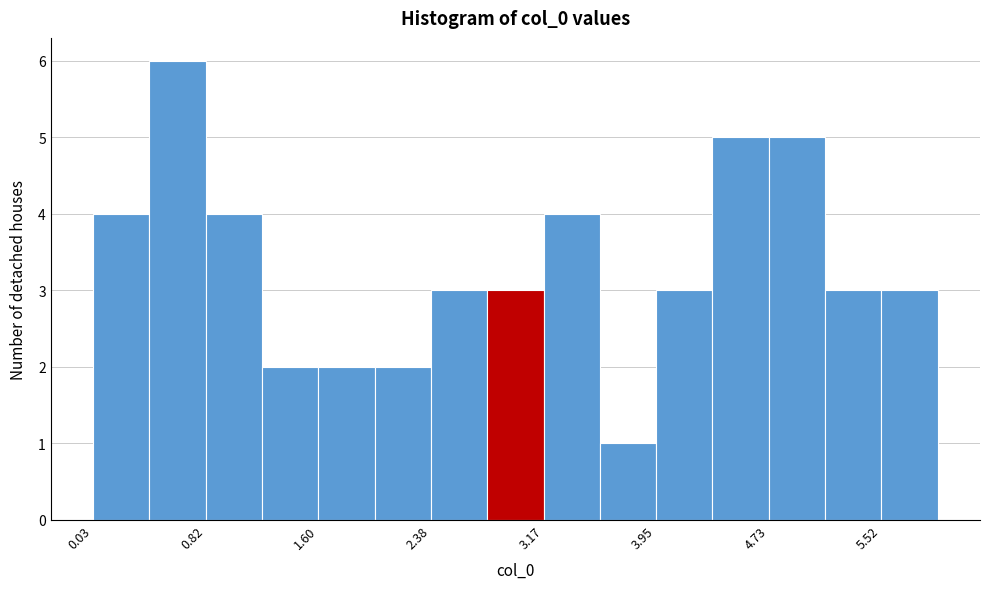

Read against the x-axis, roughly where is the centre of the tallest bar?

0.6